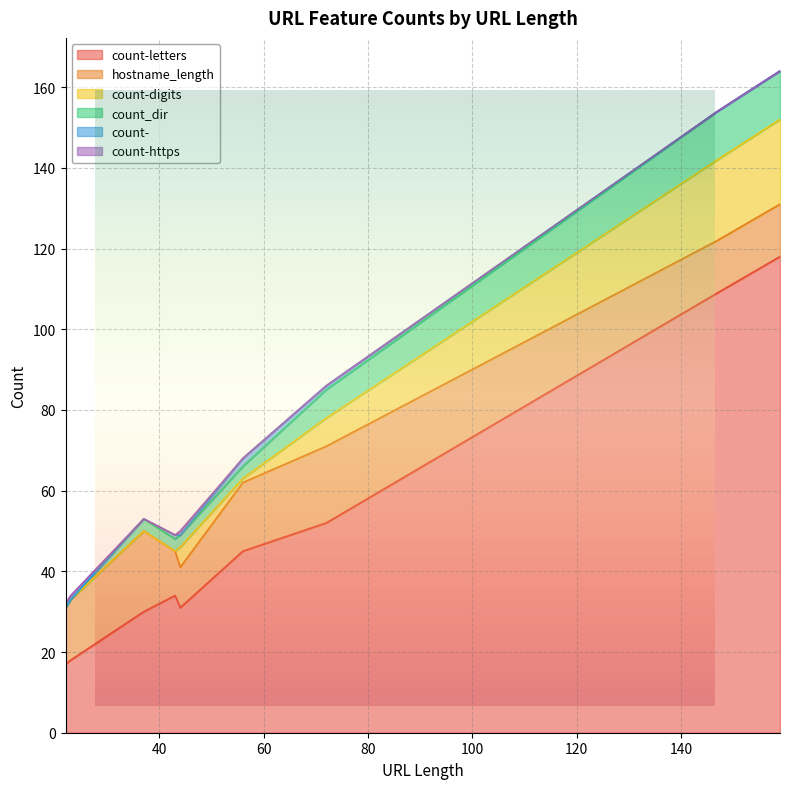

Which series changed the most between 22 and 56?

count-letters